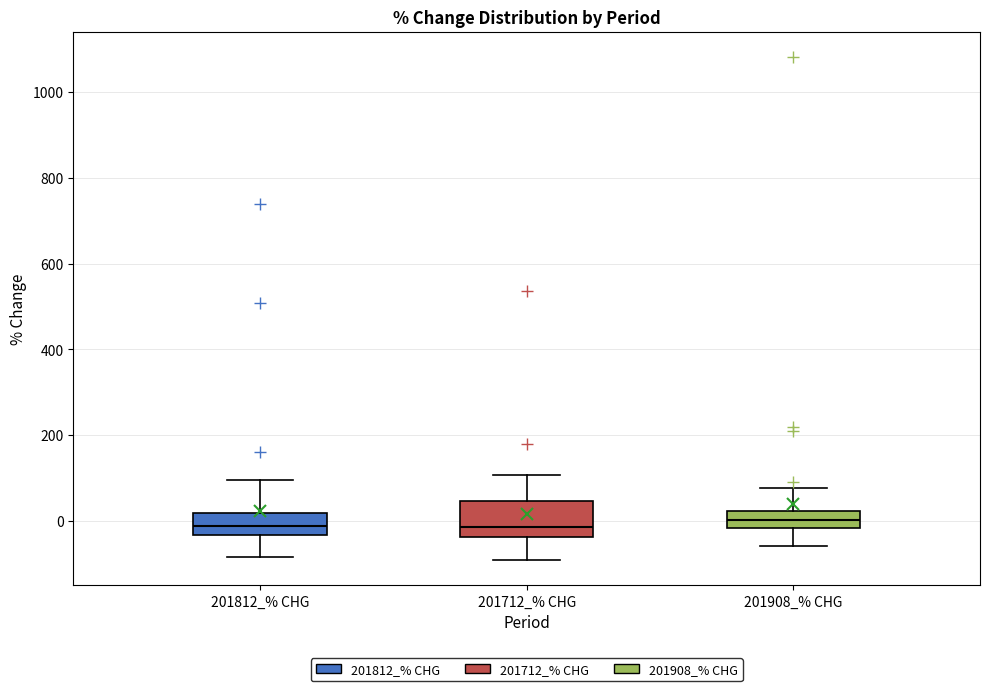

Where is the lower edge of the box for 201908_% CHG on the y-axis? The values are not printed on the chart, so give them approximately, as read against the axis.

-20